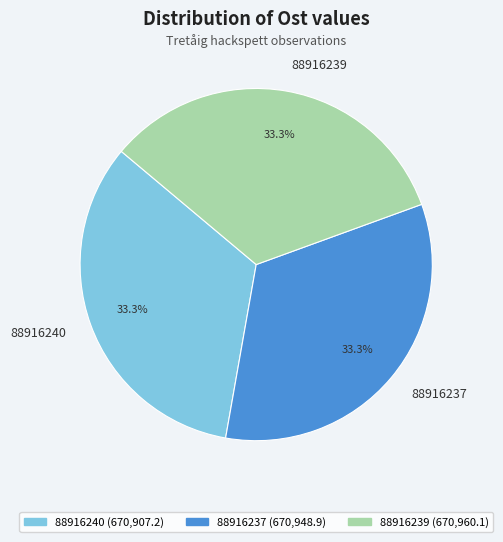

Combined, what portion of the pie is 88916237 and 88916240?

66.7%